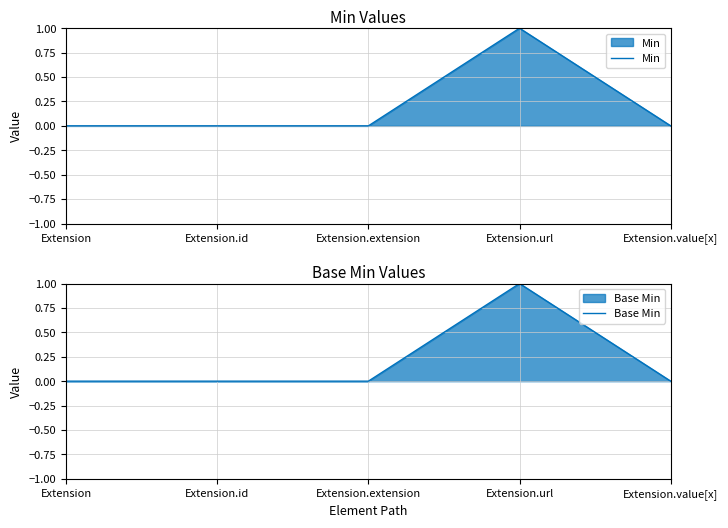

Reading left to right, what are all the values shown in this chart?

Min: 0	0	0	1	0
Base Min: 0	0	0	1	0